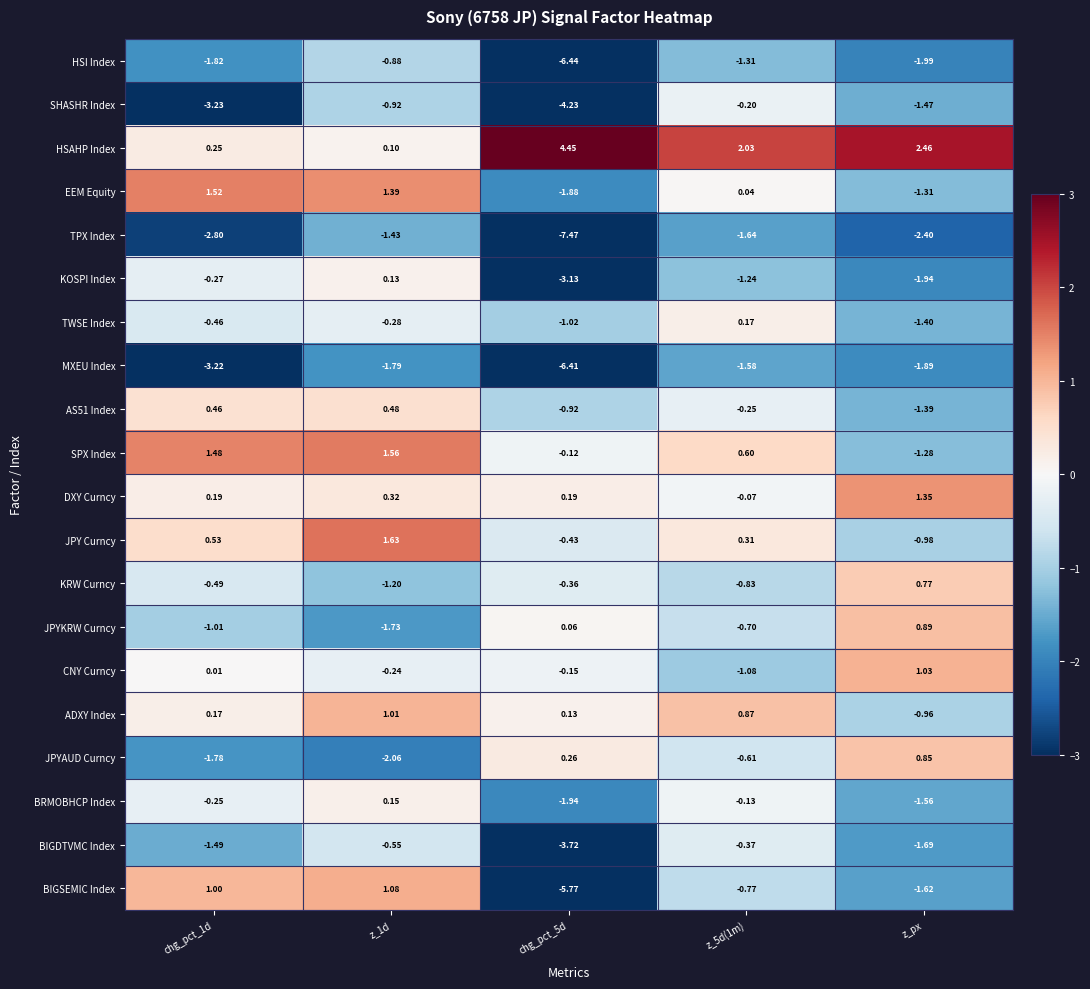

At which label is BIGSEMIC Index closest to -2?

z_px